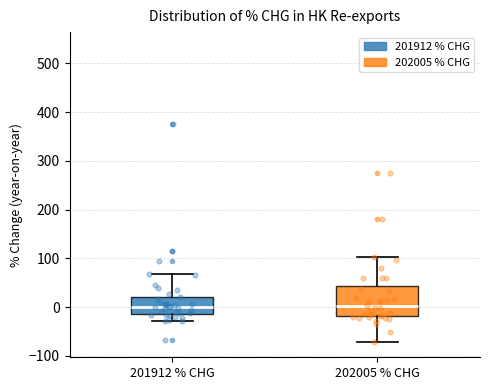

Where does the upper whisker of the box for 201912 % CHG end on the y-axis? The values are not printed on the chart, so give them approximately, as read against the axis.

70